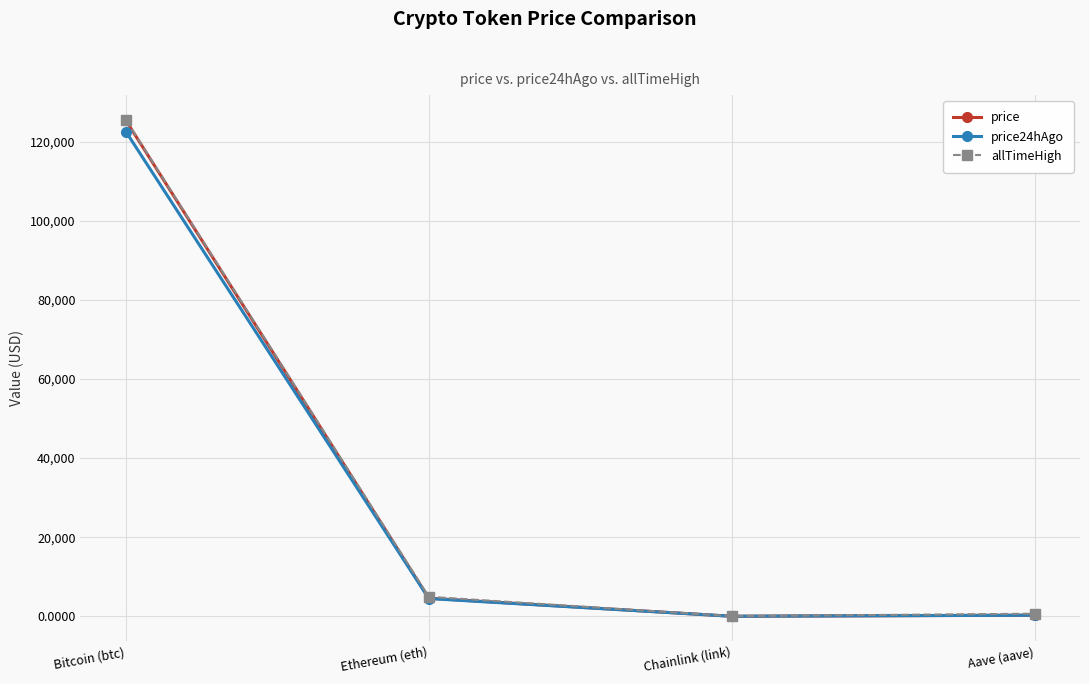

How many lines are shown in the chart?

3